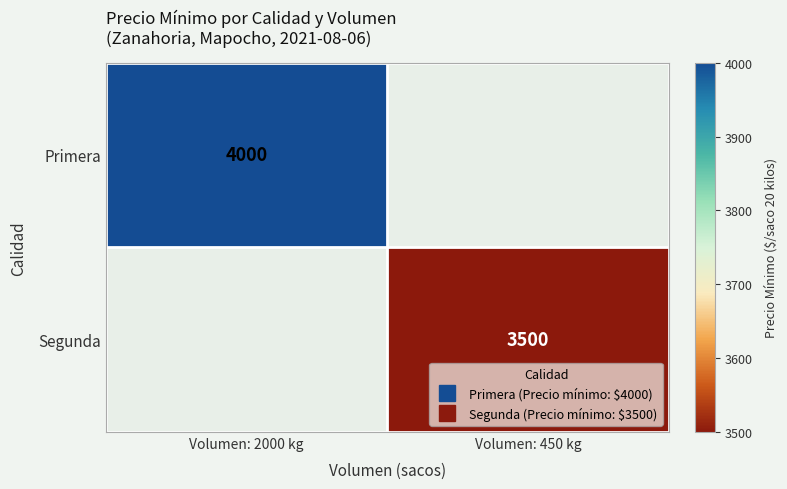

How many positive values does the Segunda series have?

1